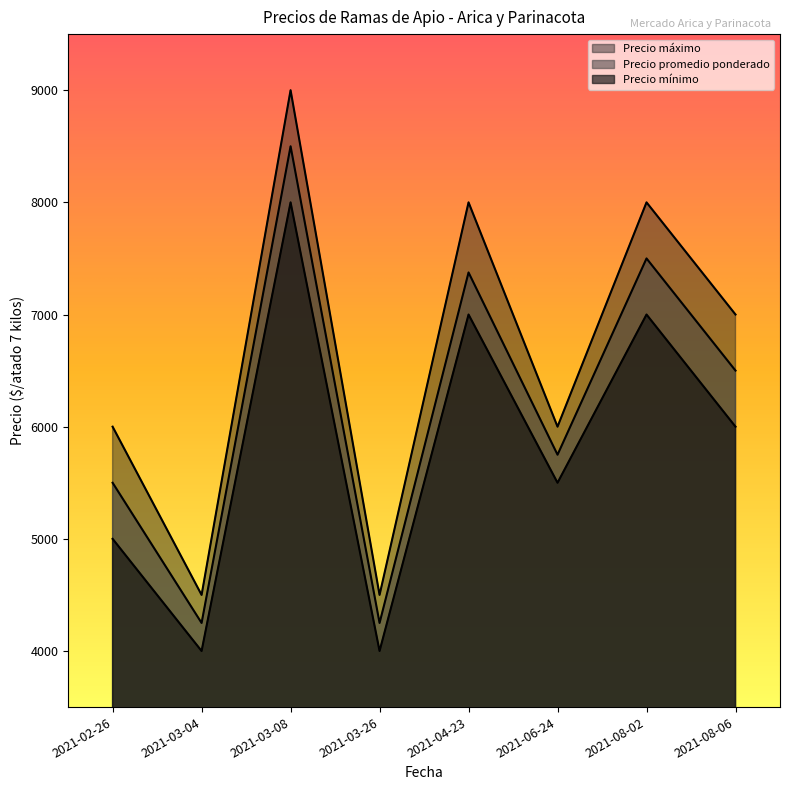

Does the chart display data point markers on the line(s)?

No